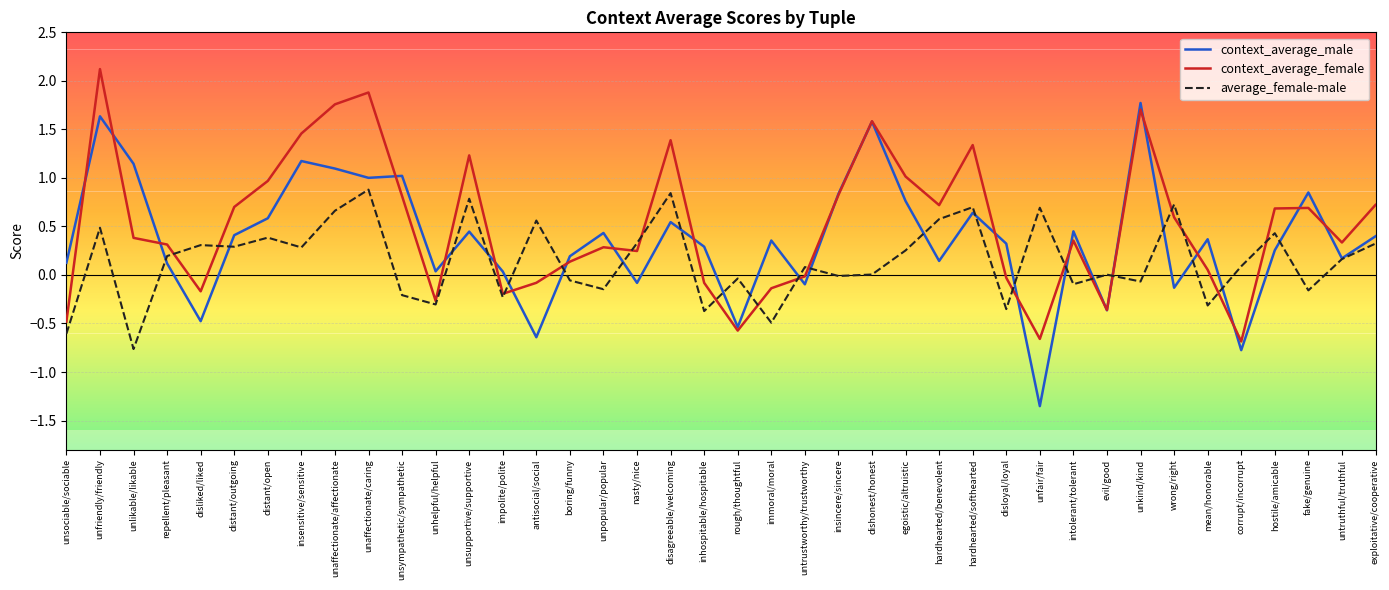

How many lines are shown in the chart?

3